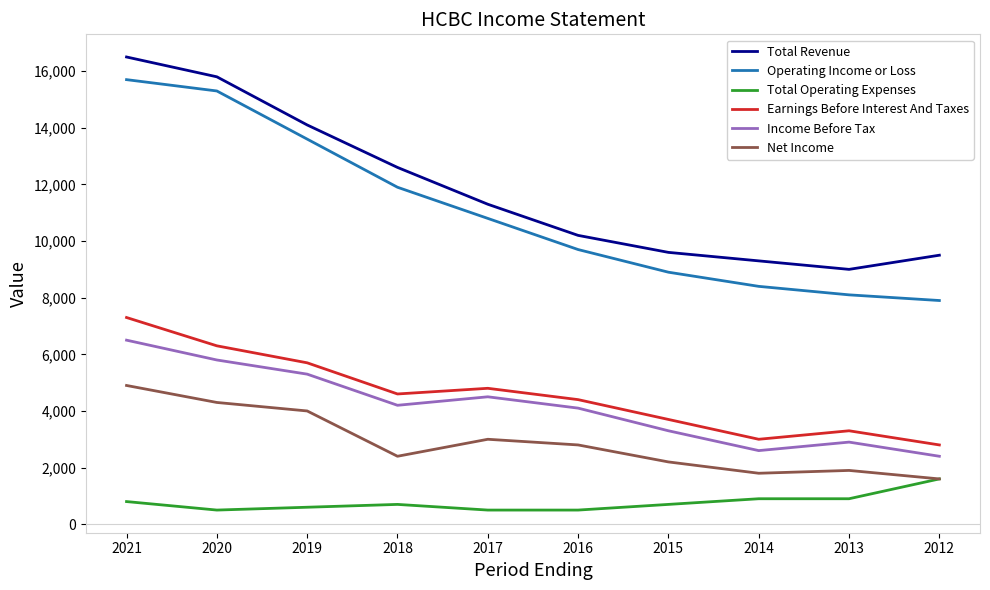

Which series changed the most between 2016 and 2012?

Operating Income or Loss